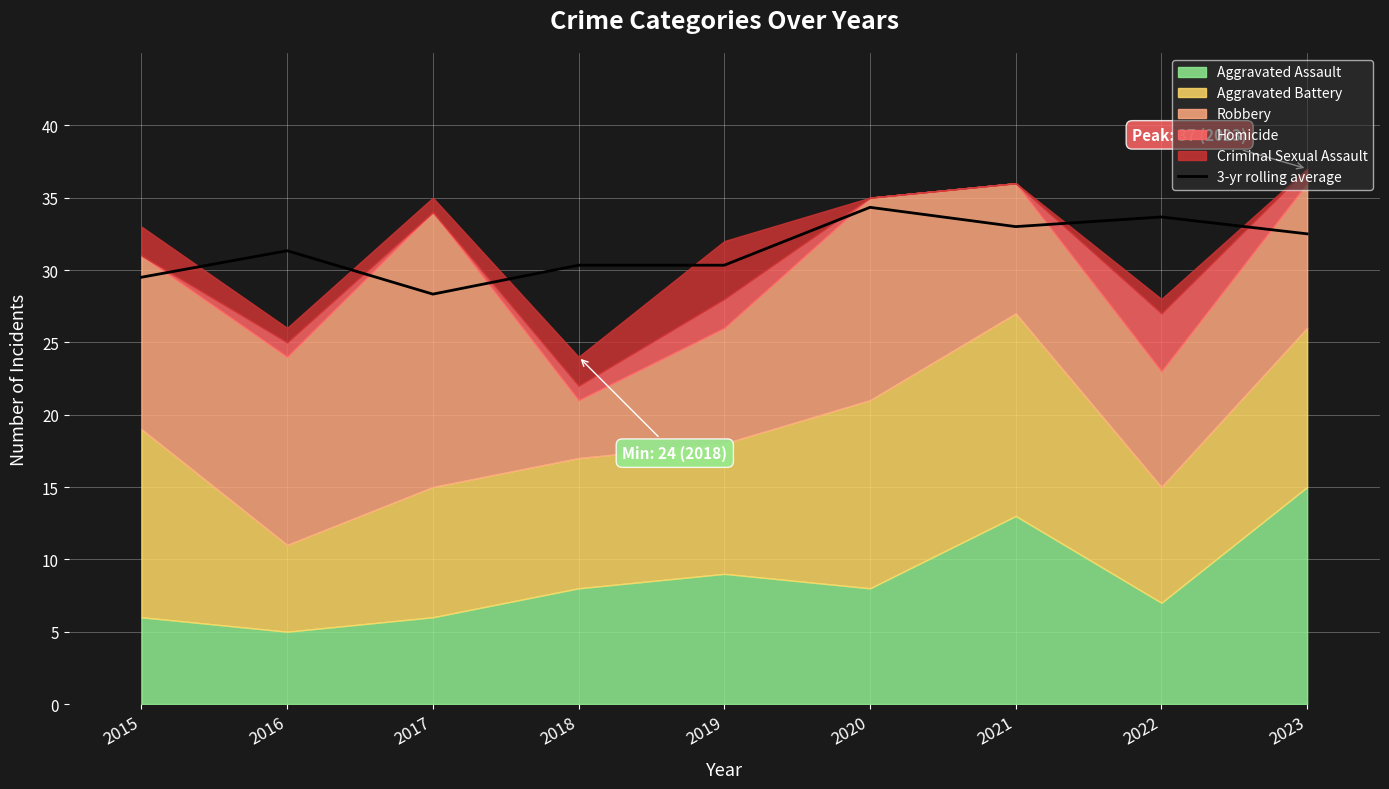

How many interior local valleys (lower than both neighbors) does the data have?

2